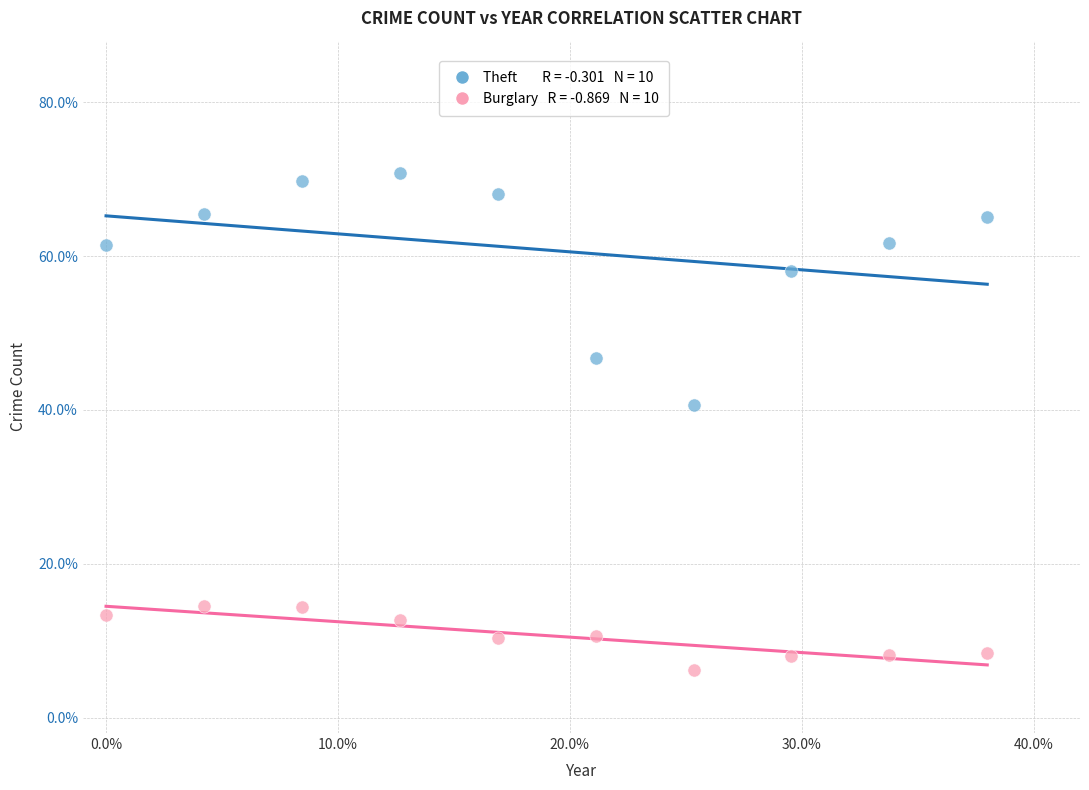

Across all series, what Y value is closest to 38?

40.6